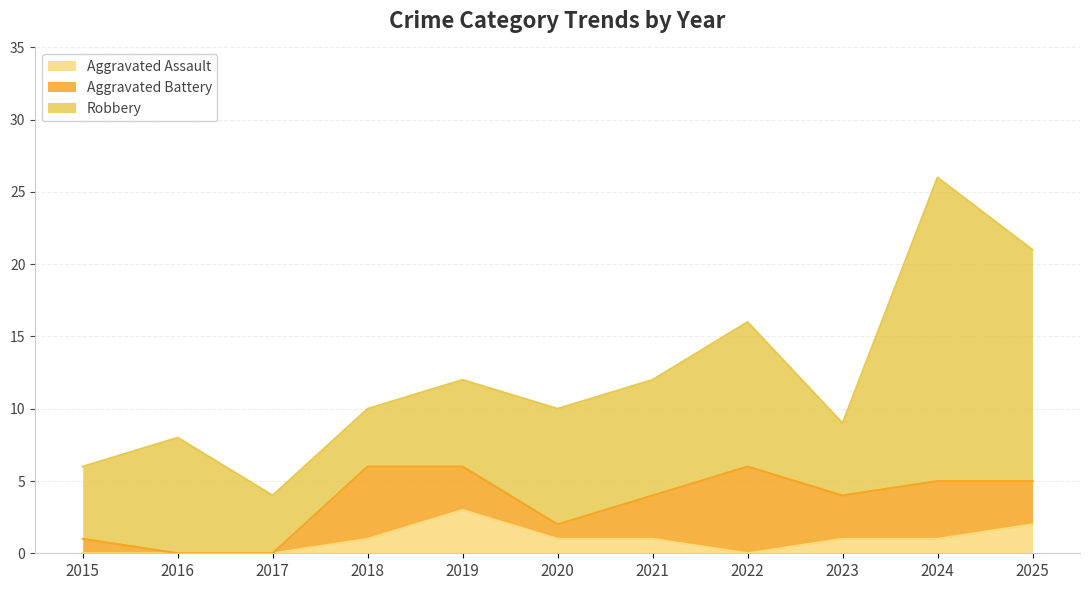

At which category is the sum across all series the highest?

2024